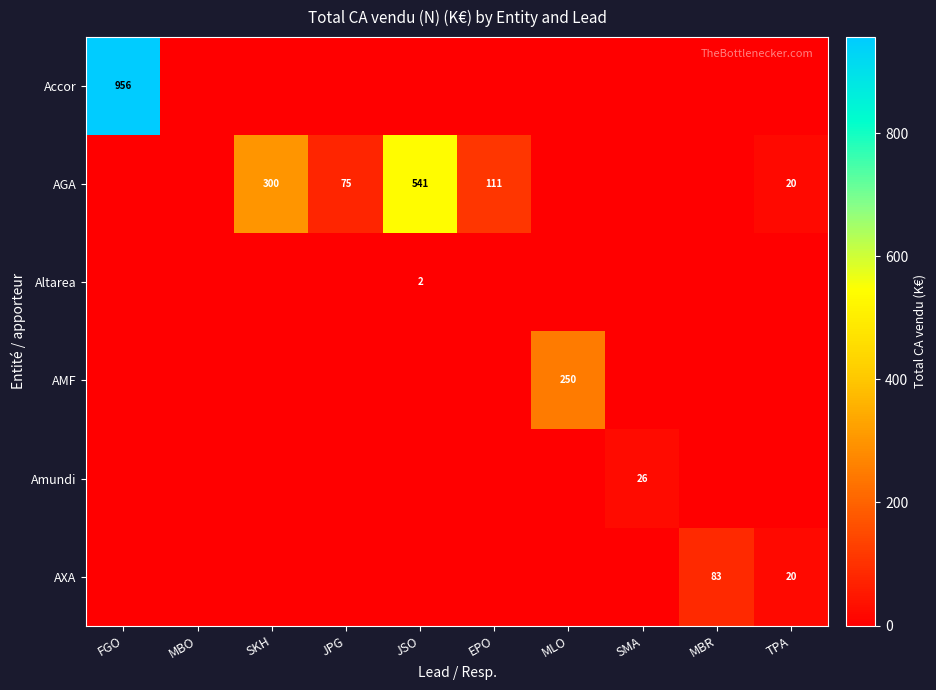

Is the value of AGA at JSO greater than the value of AXA at TPA?

Yes